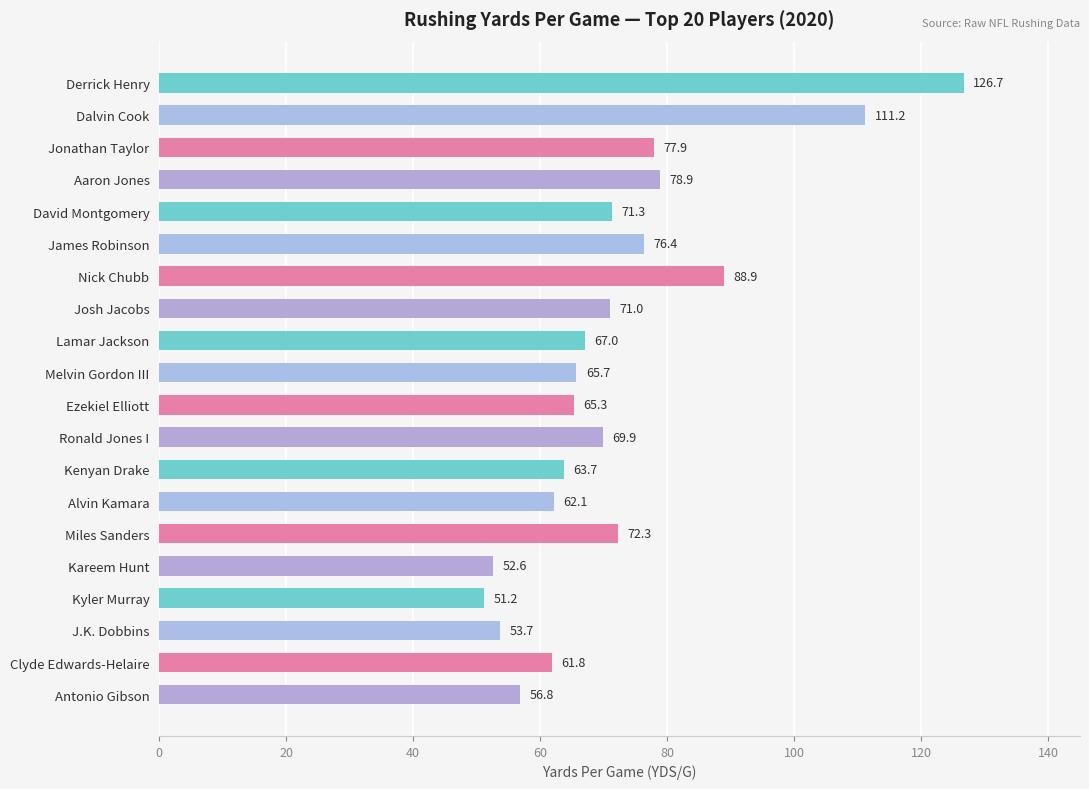

List the labels in order of value, smallest first.

Kyler Murray, Kareem Hunt, J.K. Dobbins, Antonio Gibson, Clyde Edwards-Helaire, Alvin Kamara, Kenyan Drake, Ezekiel Elliott, Melvin Gordon III, Lamar Jackson, Ronald Jones I, Josh Jacobs, David Montgomery, Miles Sanders, James Robinson, Jonathan Taylor, Aaron Jones, Nick Chubb, Dalvin Cook, Derrick Henry